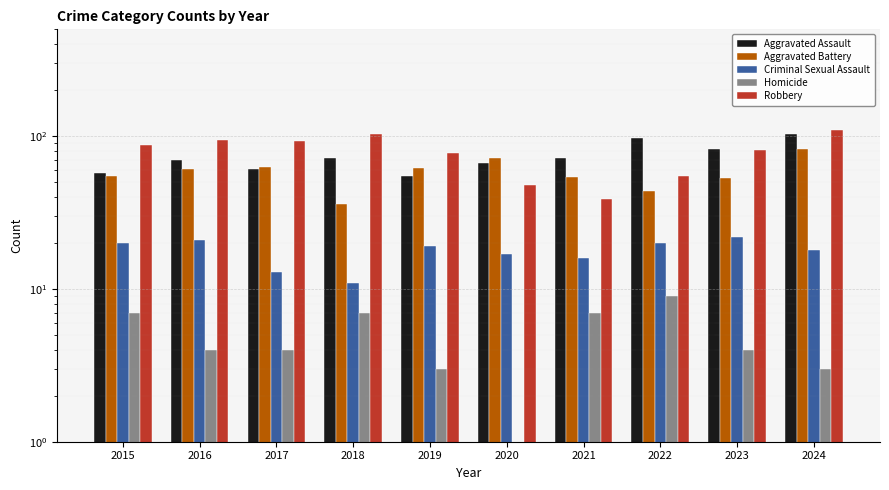

Where is Aggravated Assault nearest to the value 79?

2023